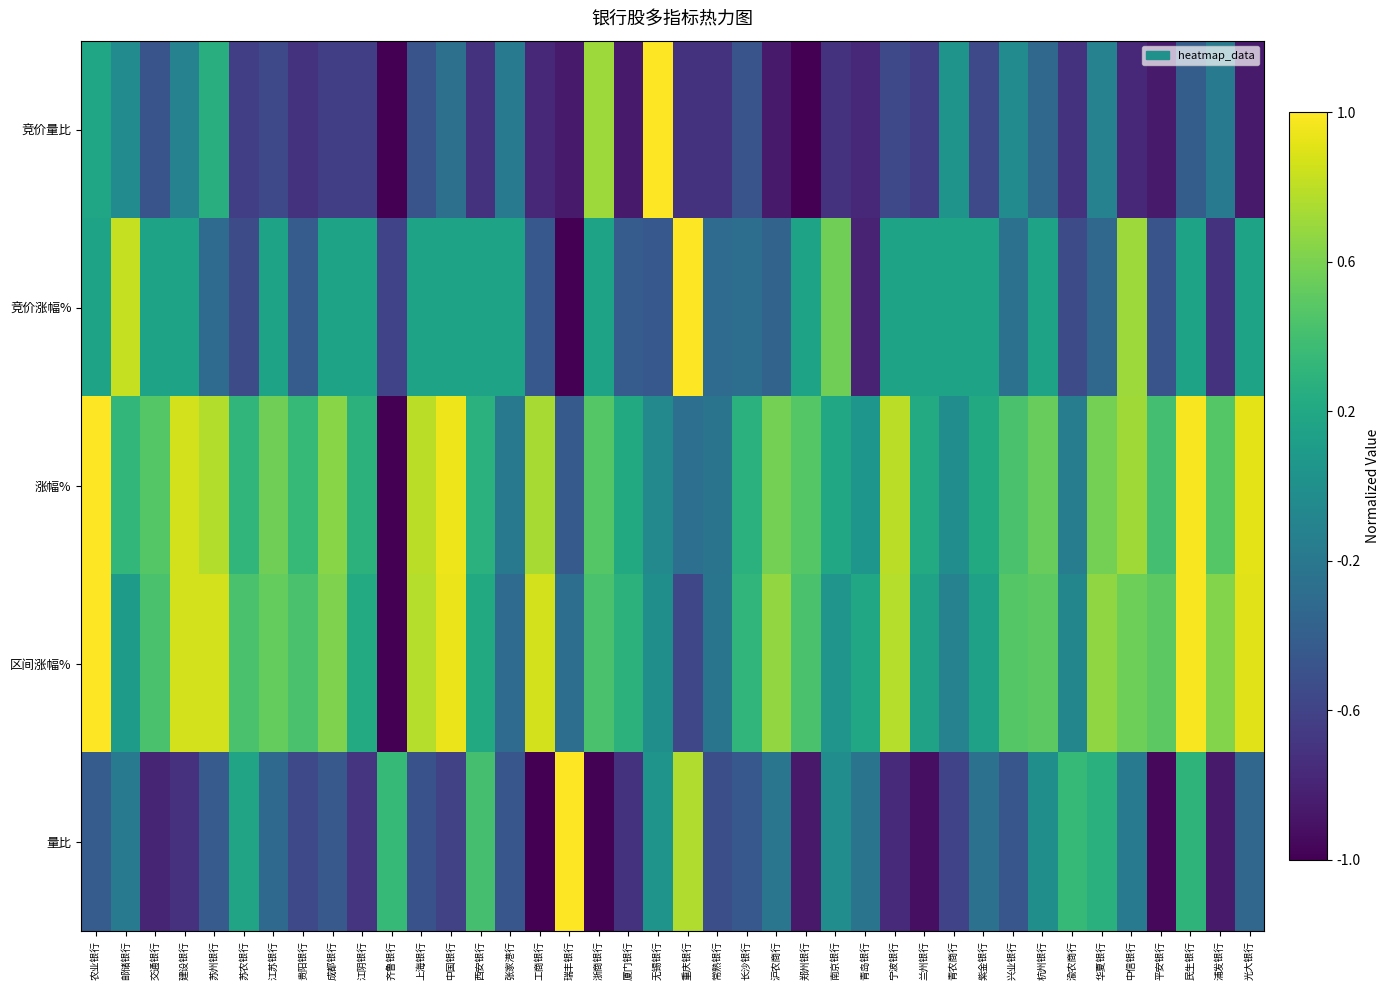

Which series has the largest range (max minus min)?

竞价量比